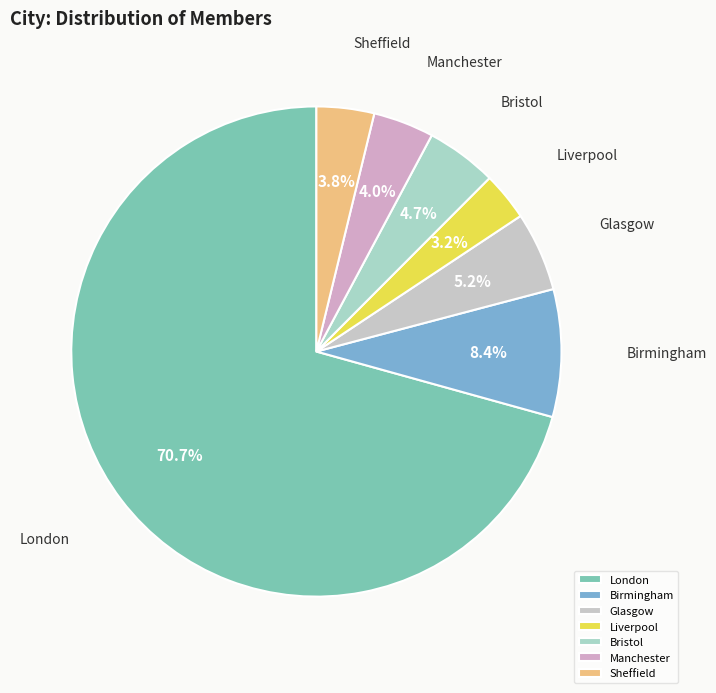

To the nearest percent, what portion does Birmingham represent?

8%